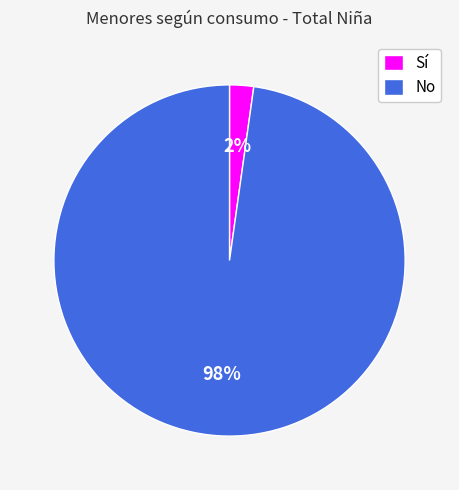

To the nearest percent, what is the difference between the No and Sí slice percentages?

96%